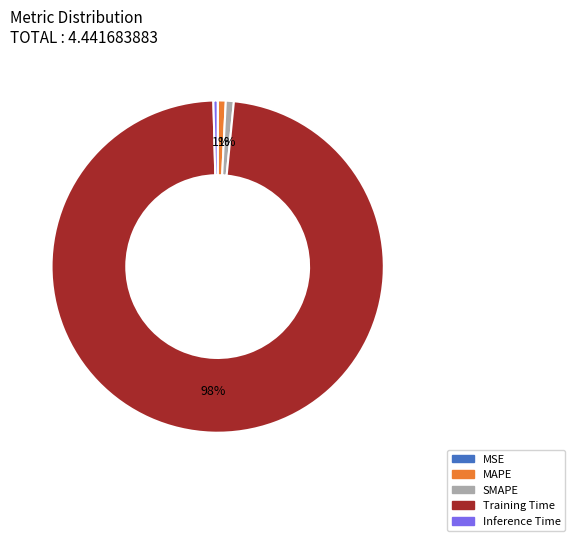

To the nearest percent, what portion does SMAPE represent?

1%